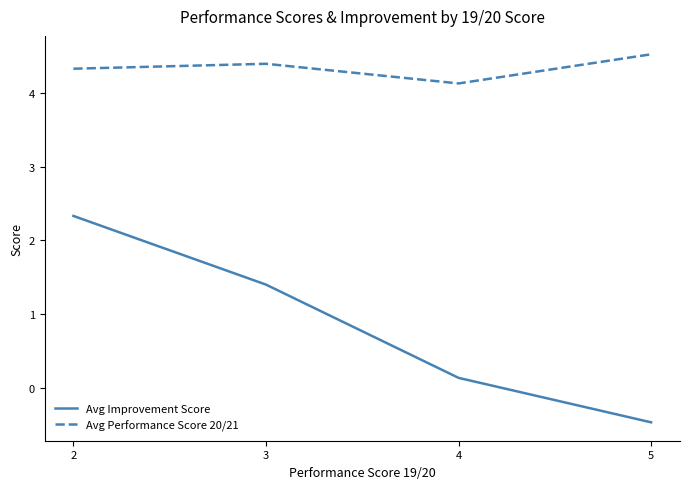

What is the spread (max minus min) of values at 4?

4.0